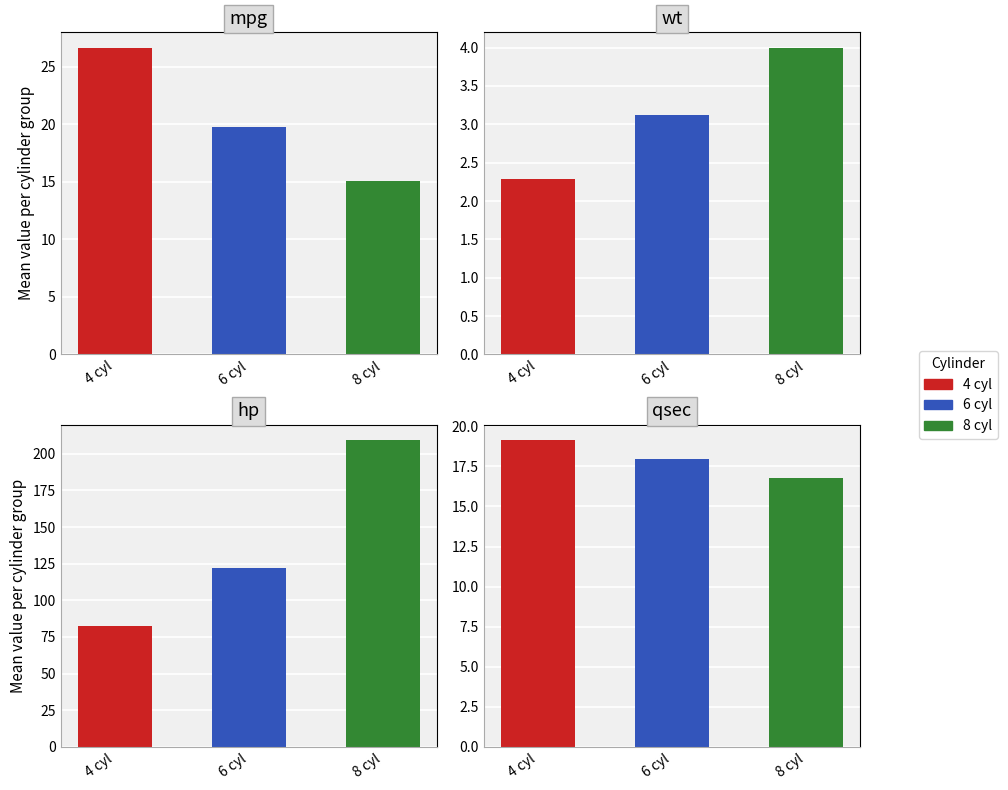

Which series has the widest spread of values?

hp